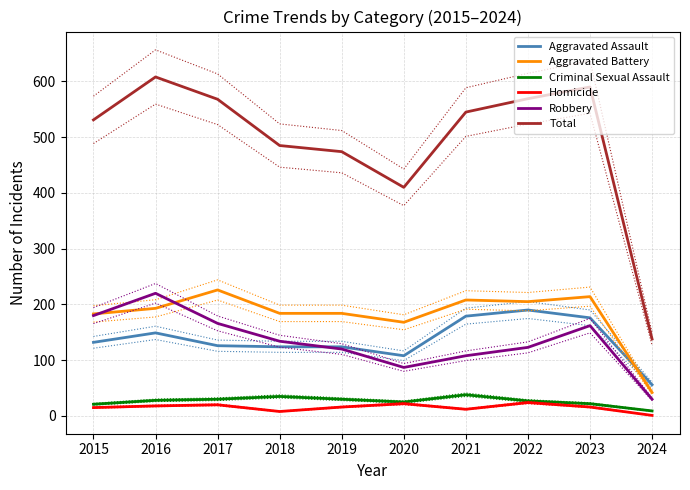

Reading left to right, extract all data points from this chart.

Aggravated Assault: 2015=132	2016=149	2017=126	2018=124	2019=124	2020=108	2021=179	2022=190	2023=176	2024=56
Aggravated Battery: 2015=183	2016=193	2017=226	2018=184	2019=184	2020=168	2021=208	2022=205	2023=214	2024=42
Criminal Sexual Assault: 2015=21	2016=28	2017=30	2018=35	2019=30	2020=25	2021=38	2022=27	2023=22	2024=9
Homicide: 2015=15	2016=18	2017=20	2018=8	2019=16	2020=22	2021=12	2022=24	2023=16	2024=1
Robbery: 2015=180	2016=220	2017=166	2018=134	2019=120	2020=87	2021=108	2022=123	2023=162	2024=30
Total: 2015=531	2016=608	2017=568	2018=485	2019=474	2020=410	2021=545	2022=569	2023=590	2024=138